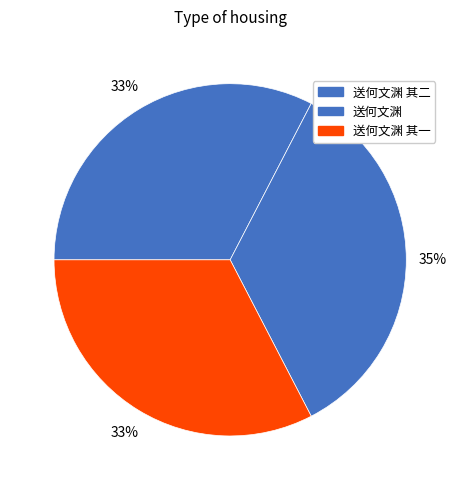

Which category has the biggest portion of the pie?

送何文渊